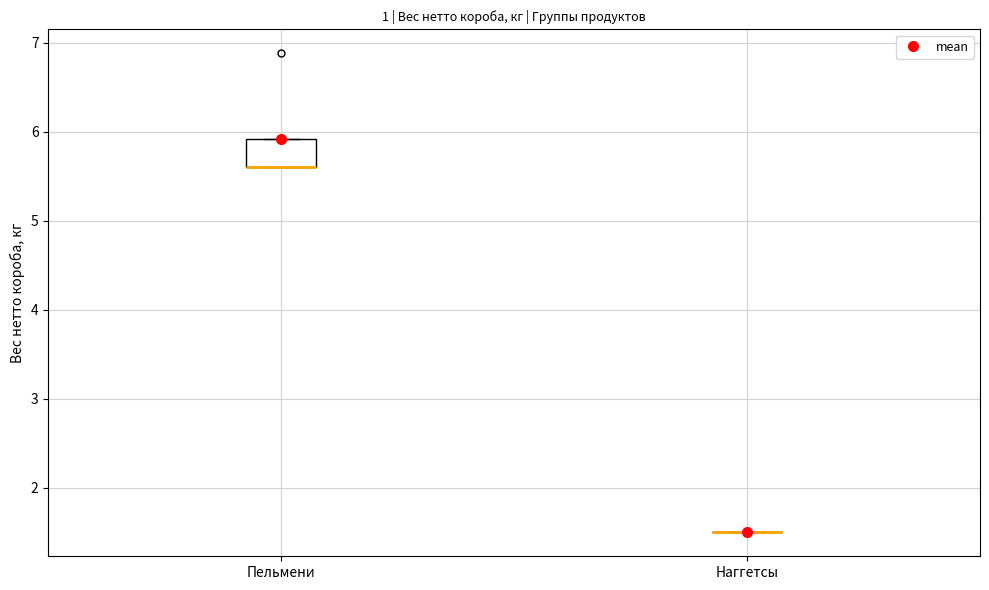

Reading left to right, transcribe this box plot: for each box, give where its median line is, the range the box spans, and where its two whiskers end, as read against the y-axis. The values are not printed on the chart, so give them approximately, as read against the axis.

Пельмени: median 5.6 (drawn on the box's lower edge), box 5.6 to 5.9, whiskers 5.6 to 5.9
Наггетсы: box collapsed to a line at 1.5, whiskers 1.5 to 1.5